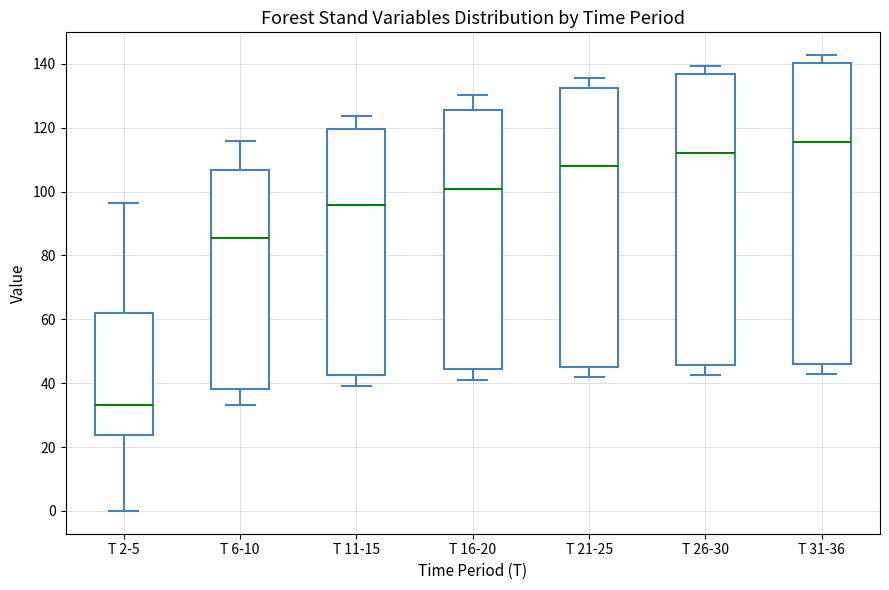

Which box is the tallest, from its lower edge to its upper edge?

T 31-36